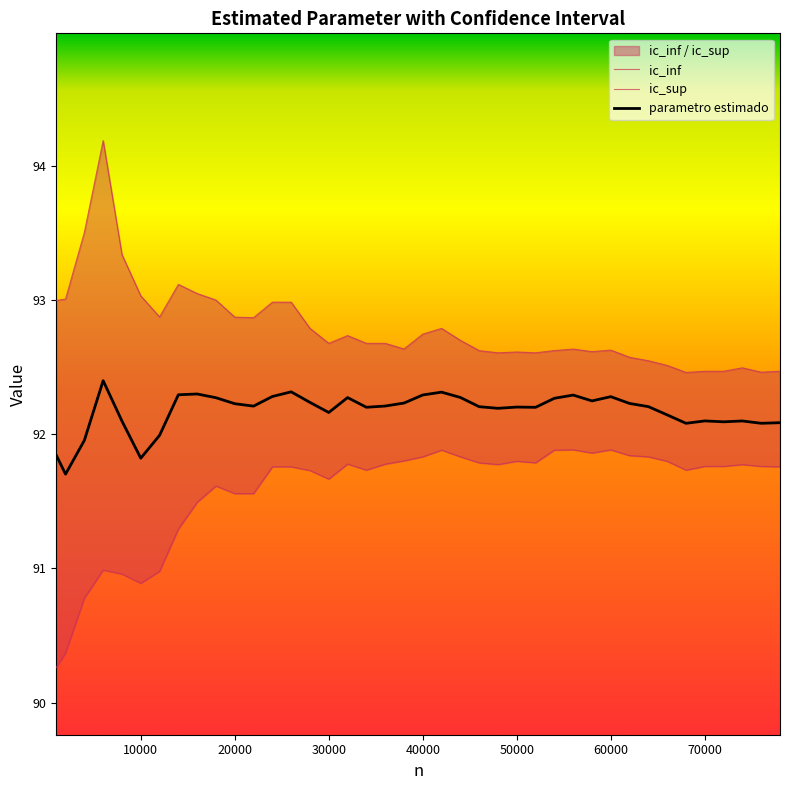

True or false: parametro estimado and ic_inf intersect in this chart.

False